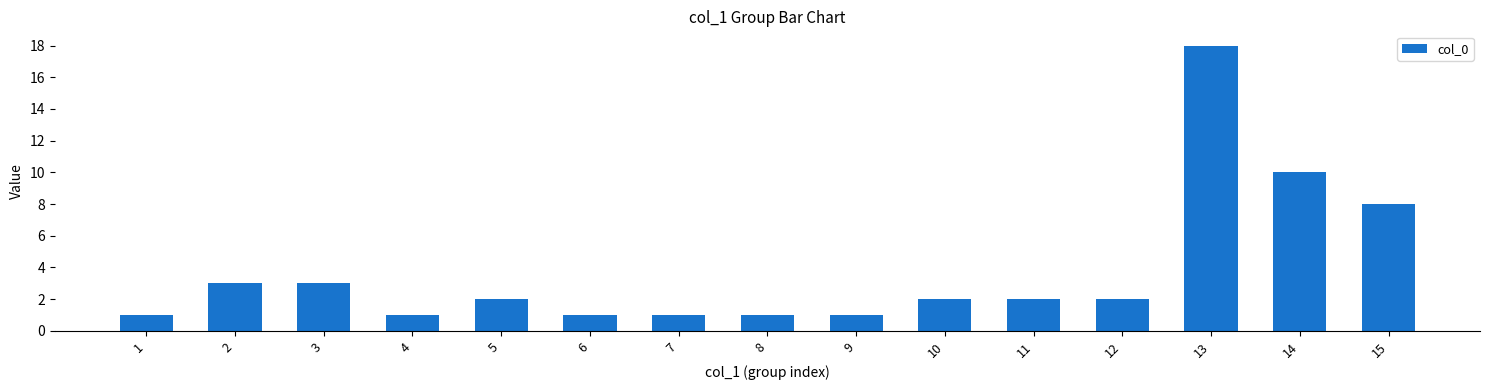

At which category does the chart reach its peak across all series?

13